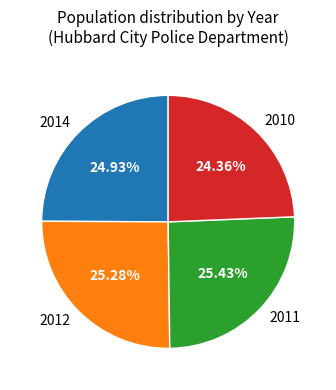

True or false: 2011 accounts for 20% of the total.

False